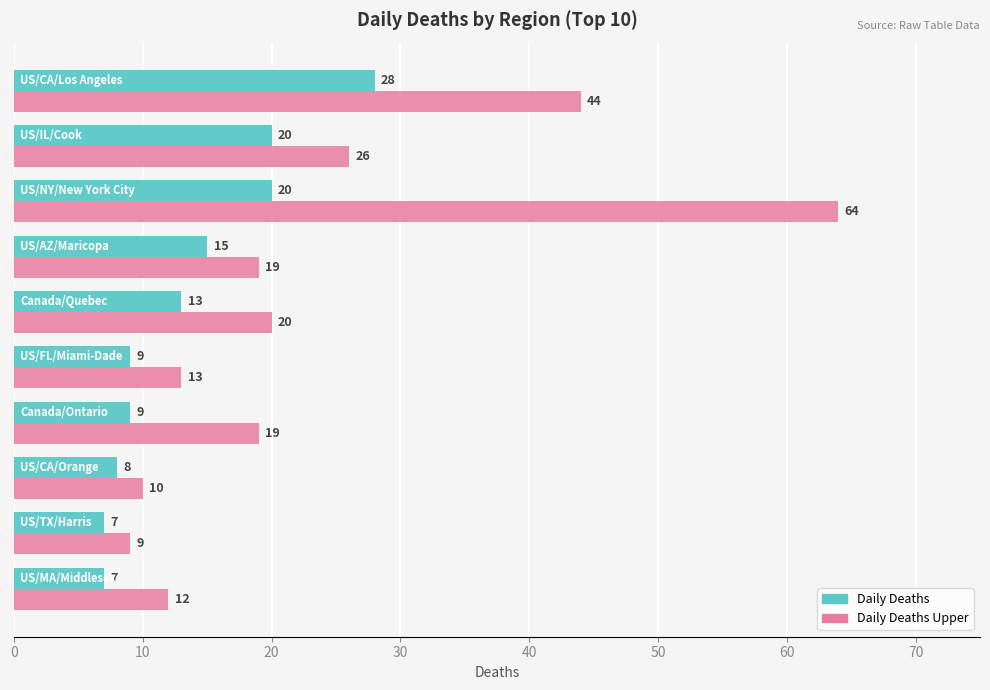

What is the difference between the maximum and minimum values in the Daily Deaths series?

21